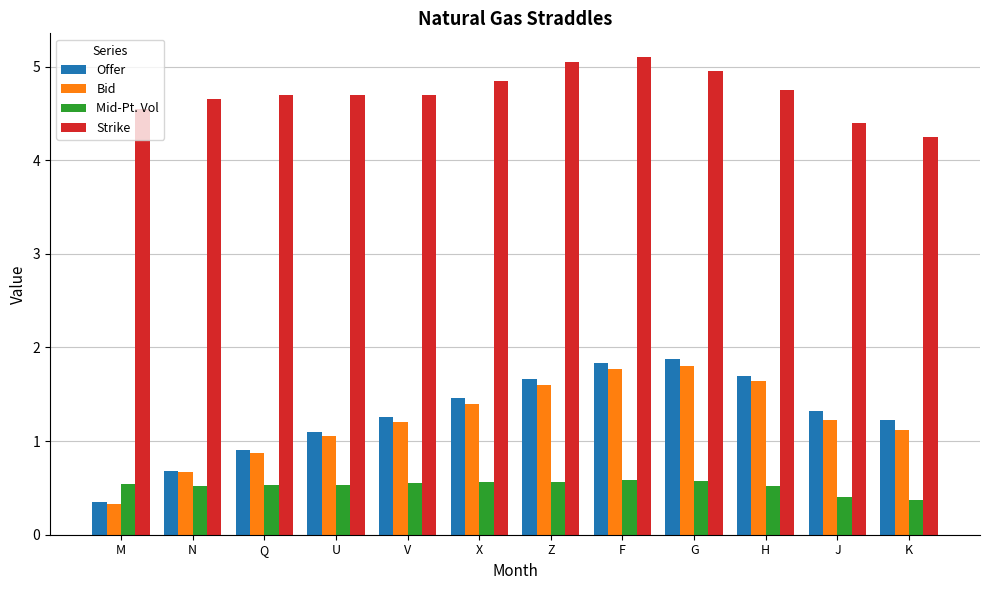

The value of Bid at M is 0.3. True or false?

True